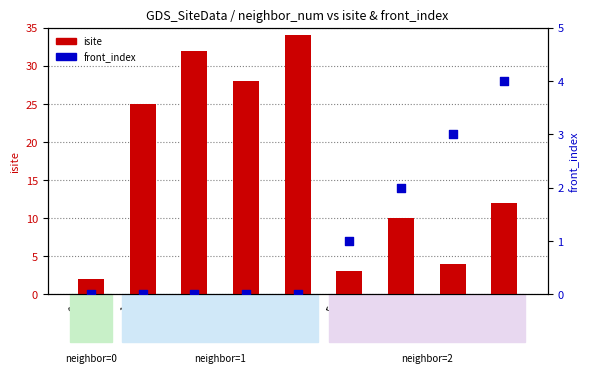

What is the total value across all series at 6
(Si1)?

12